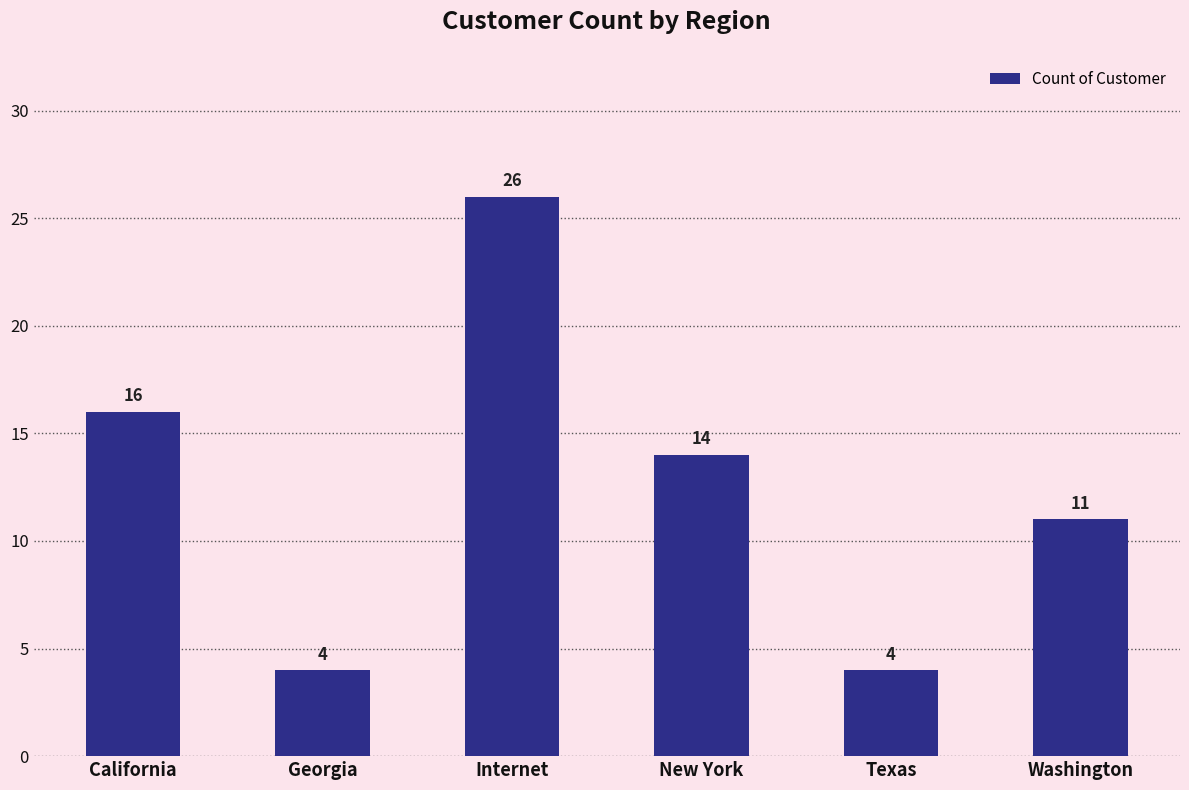

What is the sum of all values?

75